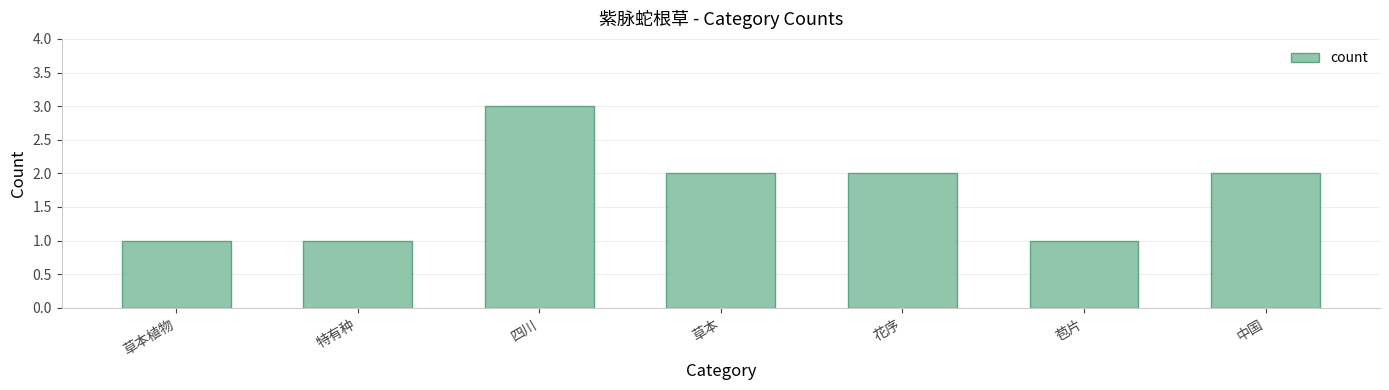

Does the chart contain any negative values?

No